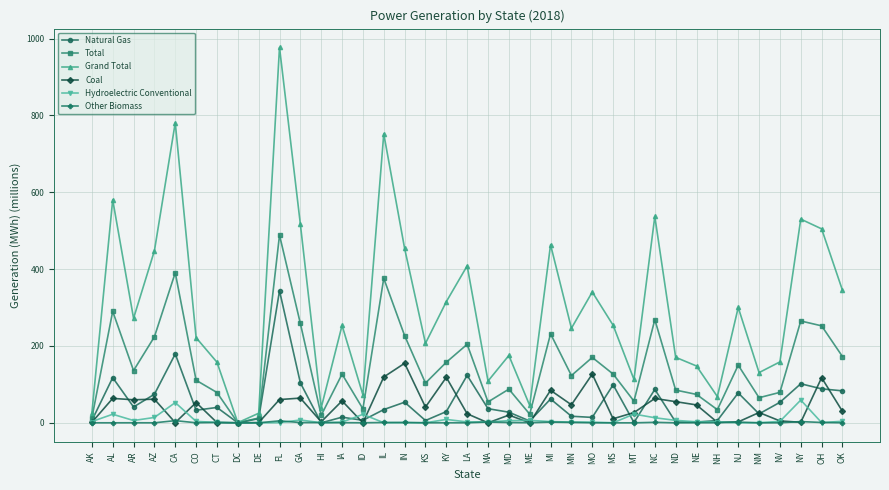

The Total series shows 376.0 at IL. True or false?

True